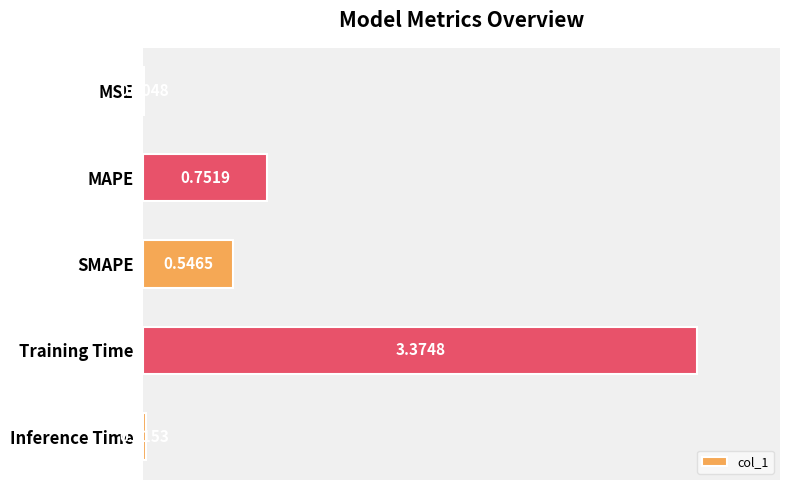

At which label is the value closest to 1?

MAPE